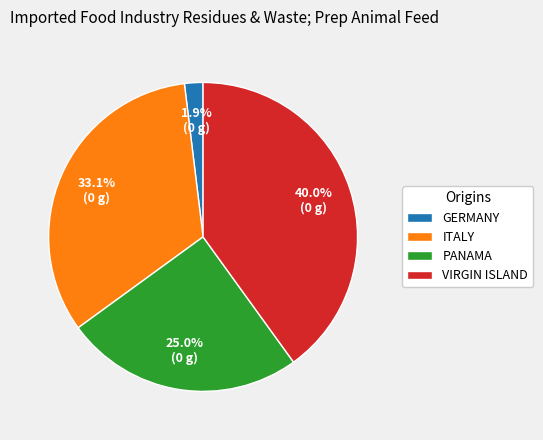

Does PANAMA account for over 50% of the chart?

No